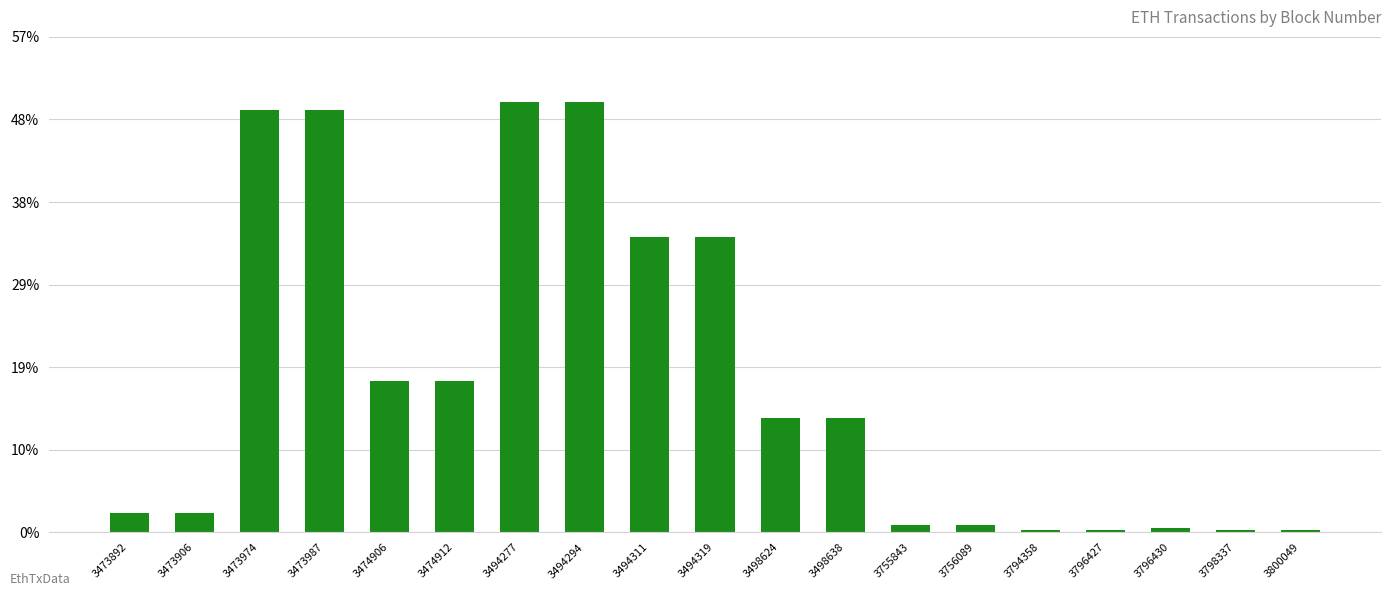

Reading left to right, what are all the values shown in this chart?

3473892=0.5	3473906=0.5	3473974=11.1	3473987=11.1	3474906=4.0	3474912=4.0	3494277=11.3	3494294=11.3	3494311=7.8	3494319=7.8	3498624=3.0	3498638=3.0	3755843=0.2	3756089=0.2	3794358=0.1	3796427=0.1	3796430=0.1	3798337=0.1	3800049=0.1